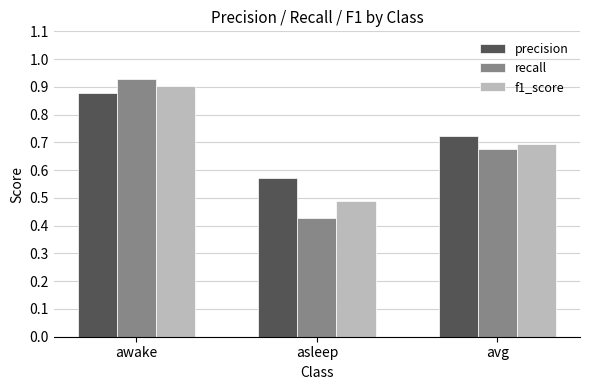

Count the f1_score values in the range 0 to 1.

3